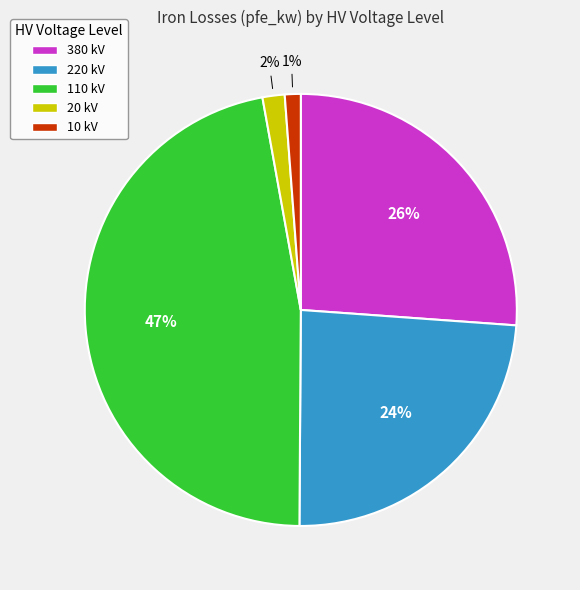

True or false: 380 kV accounts for 26% of the total.

True